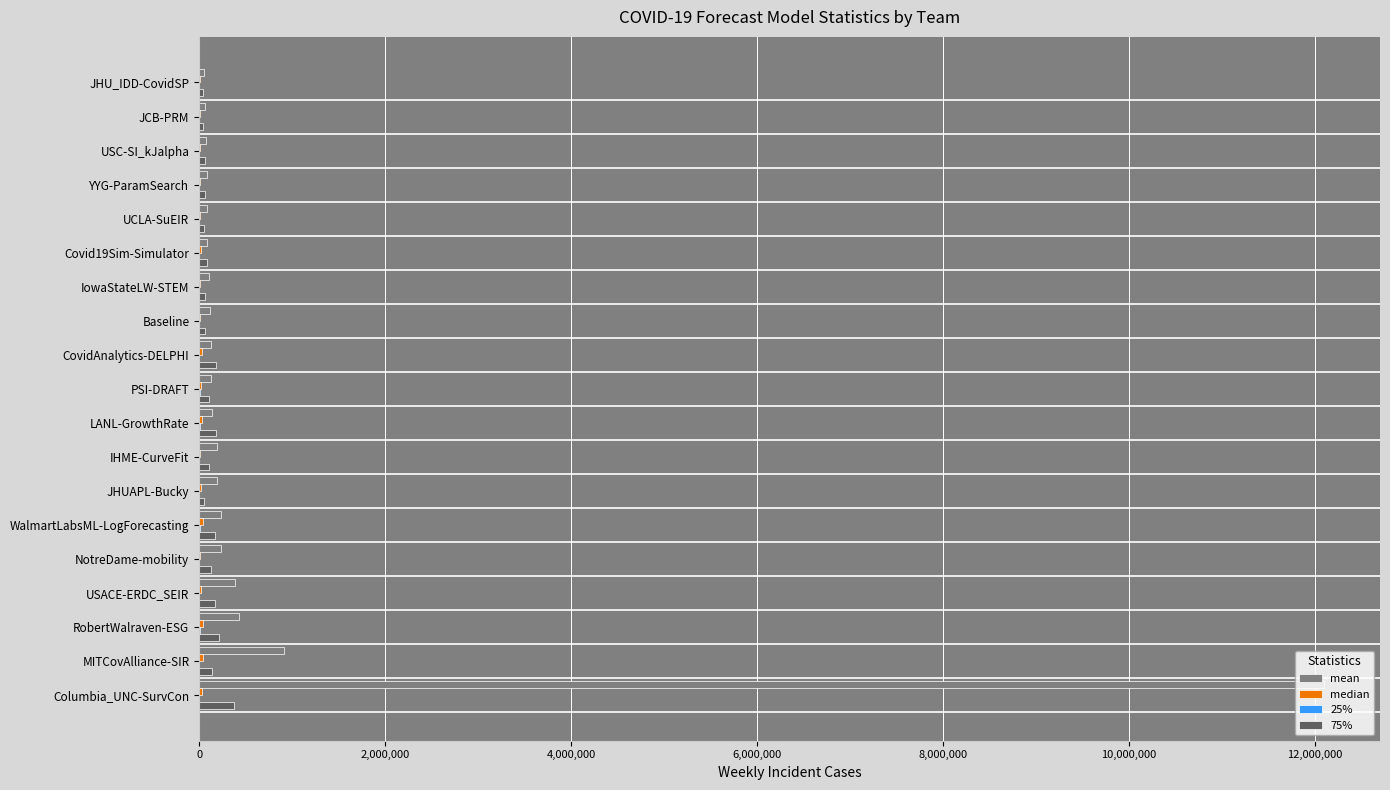

What is the sum of all 75% values?

2314814.1